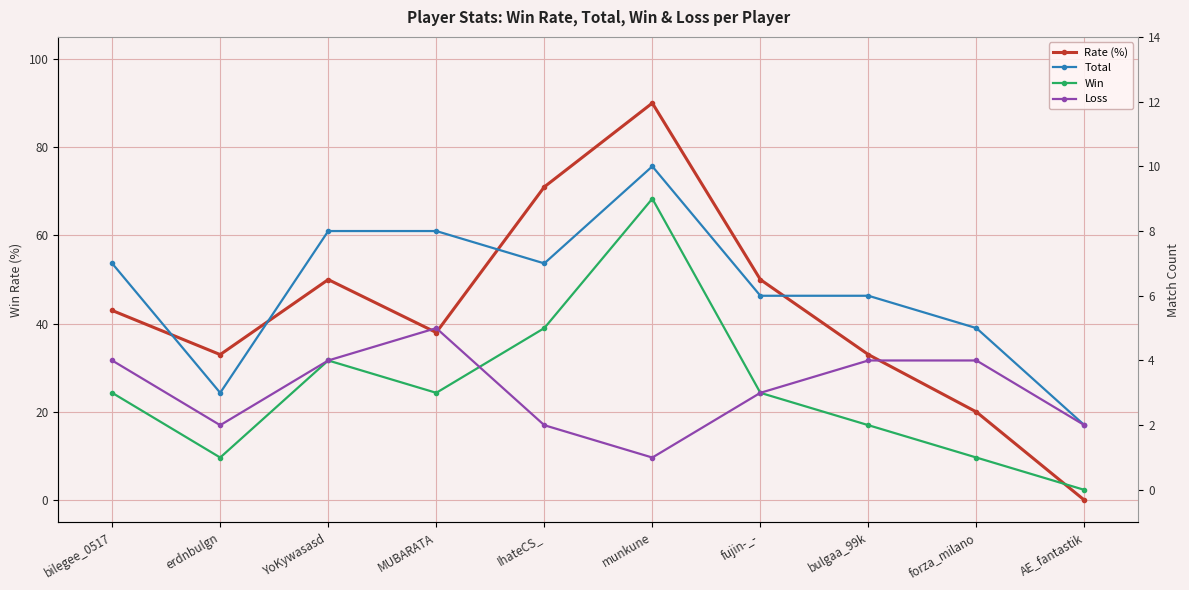

Is this an area chart (filled region under the line)?

No